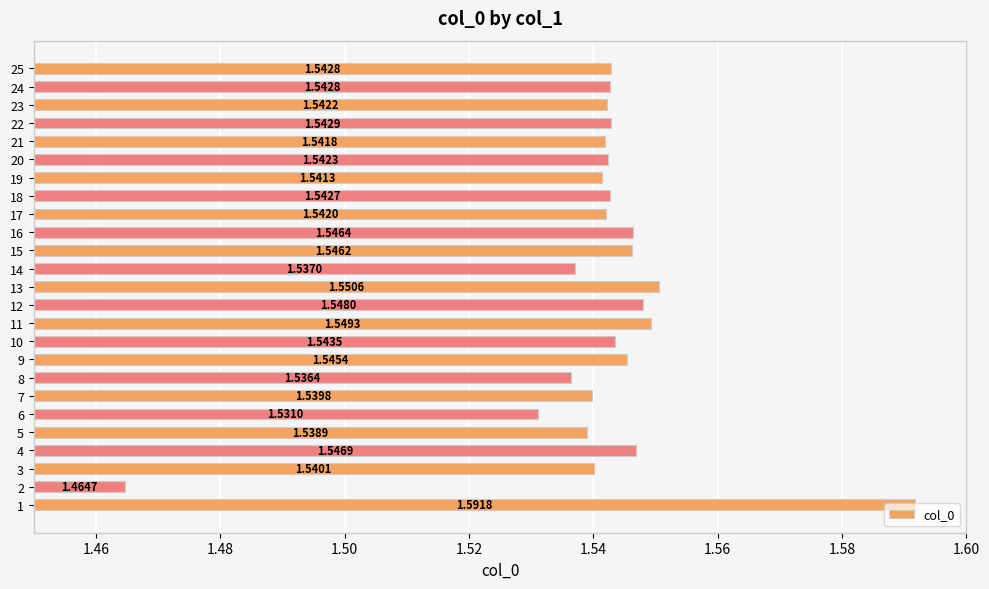

Are the bars horizontal?

Yes